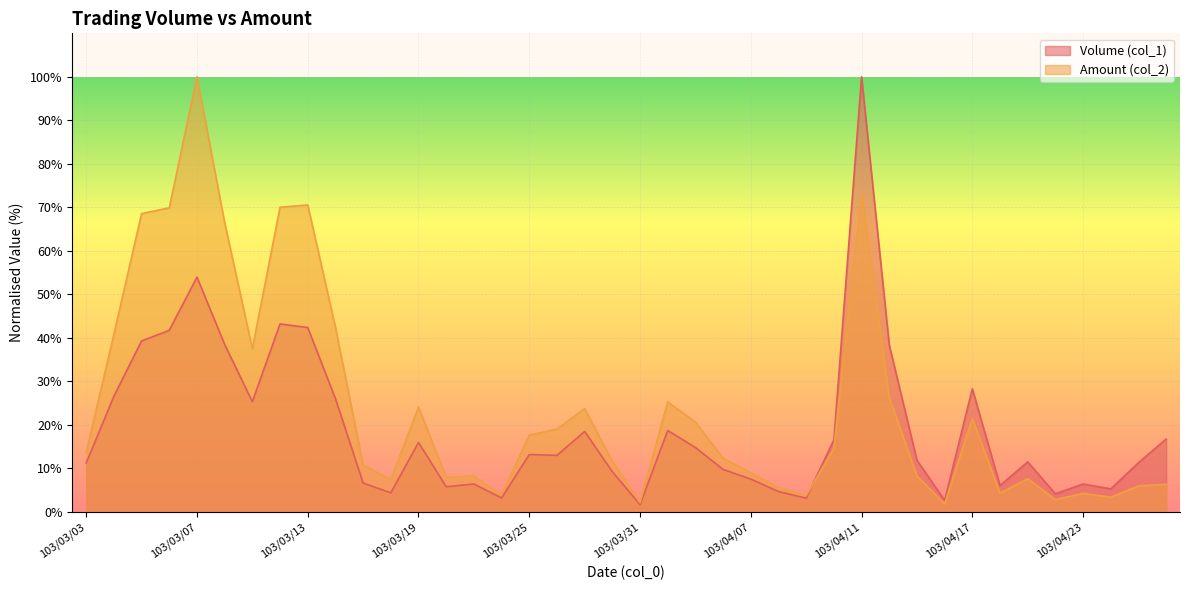

The Amount (col_2) series shows 2.8 at 103/04/22. True or false?

True